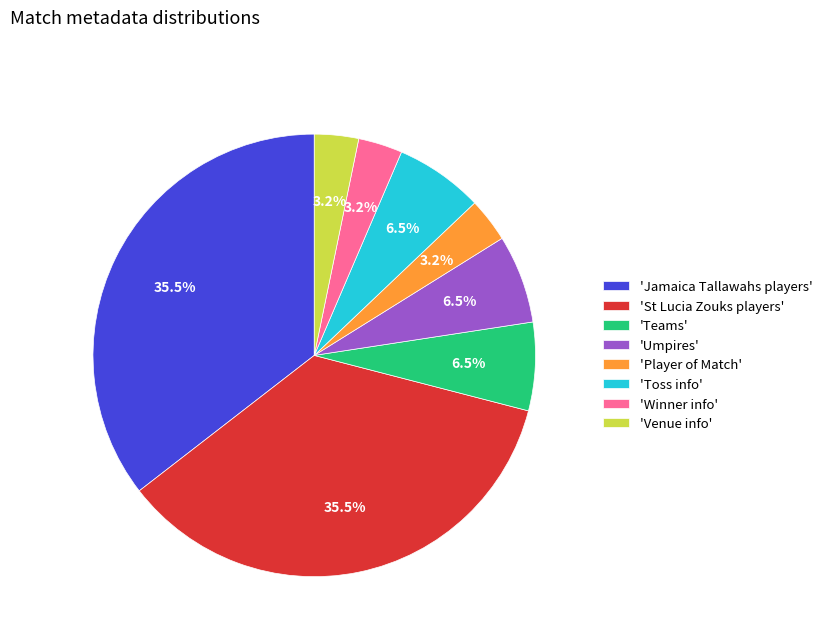

Between 'Jamaica Tallawahs players' and 'Toss info', which is larger?

'Jamaica Tallawahs players'